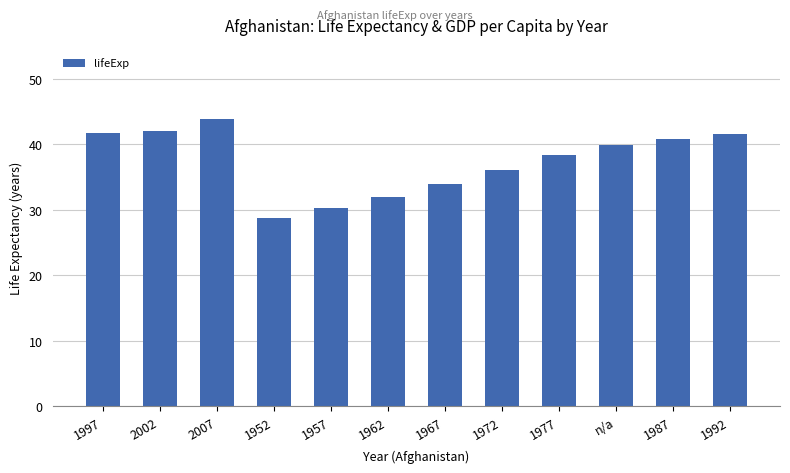

Which category has the lowest value across all series?

1952